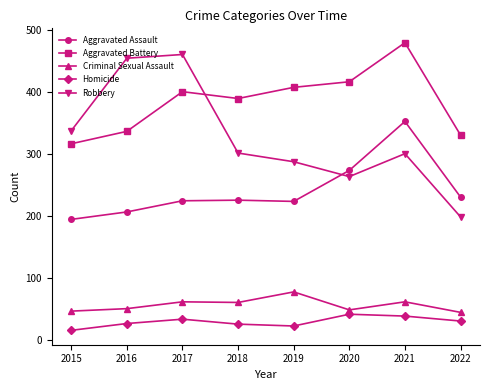

What value does the Robbery series have at 2021?

300